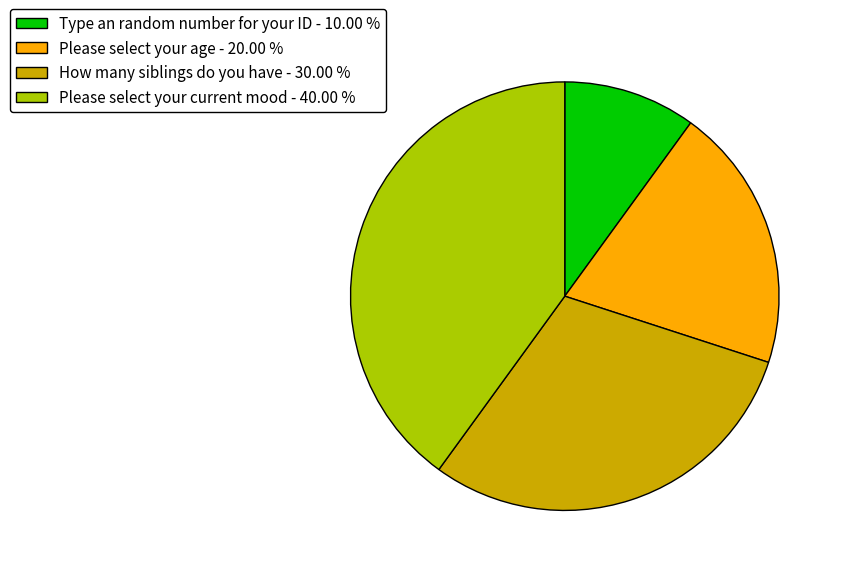

What is the ratio of the value at Type an random number for your ID - 10.00 % to the value at Please select your age - 20.00 %?

0.5